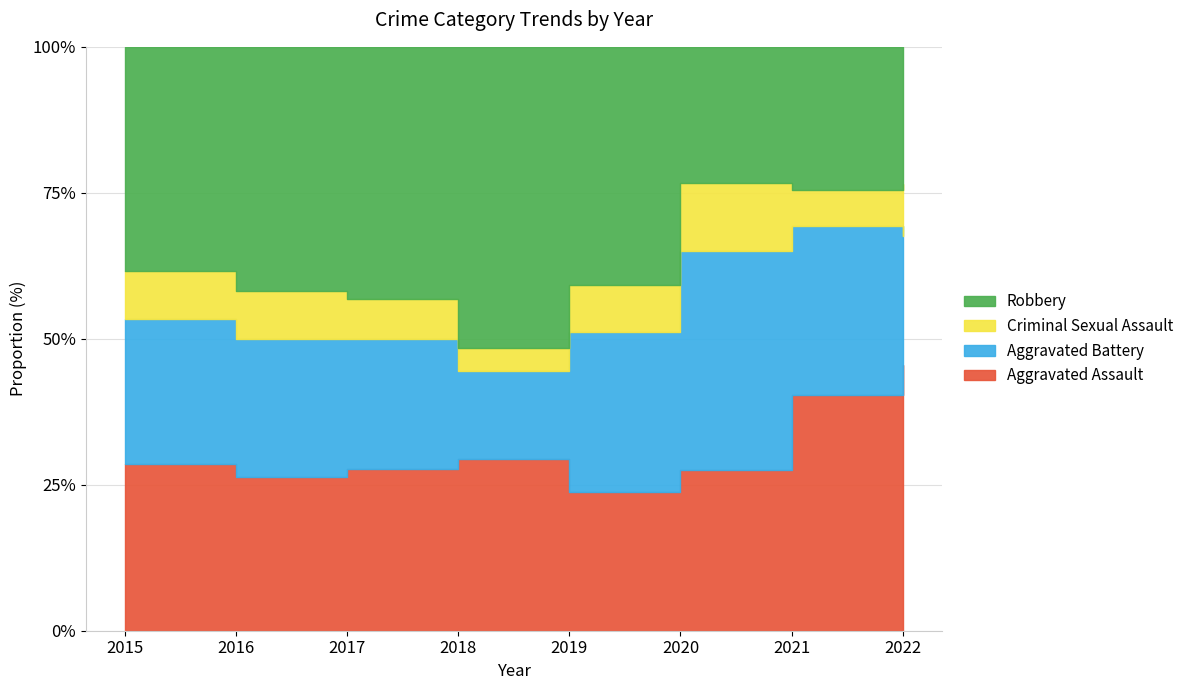

List the series in order of their overall mean, lowest first.

Criminal Sexual Assault, Aggravated Battery, Aggravated Assault, Robbery